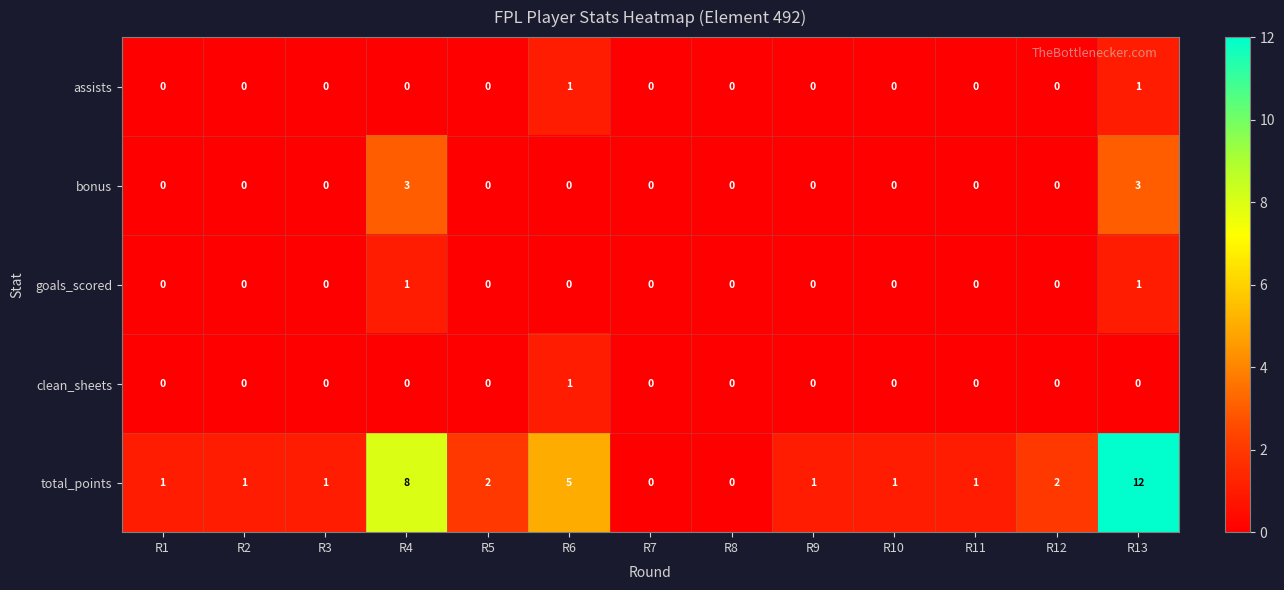

True or false: assists has a value of -1 at R10.

False